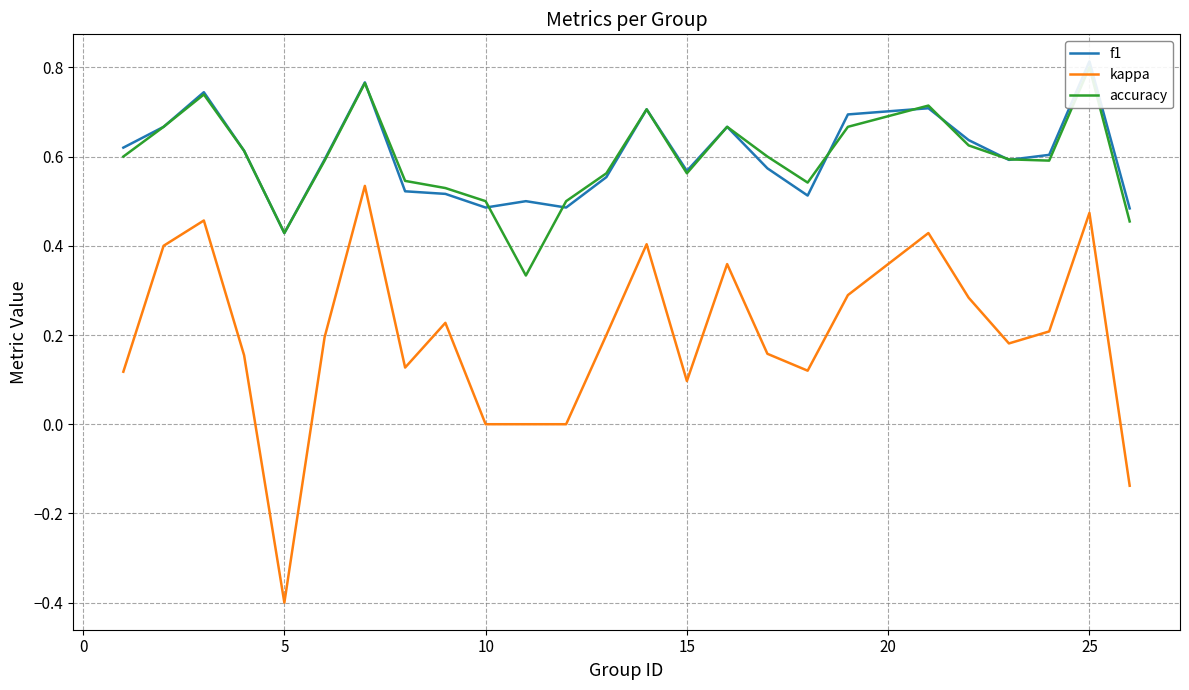

Which series has the widest spread of values?

kappa